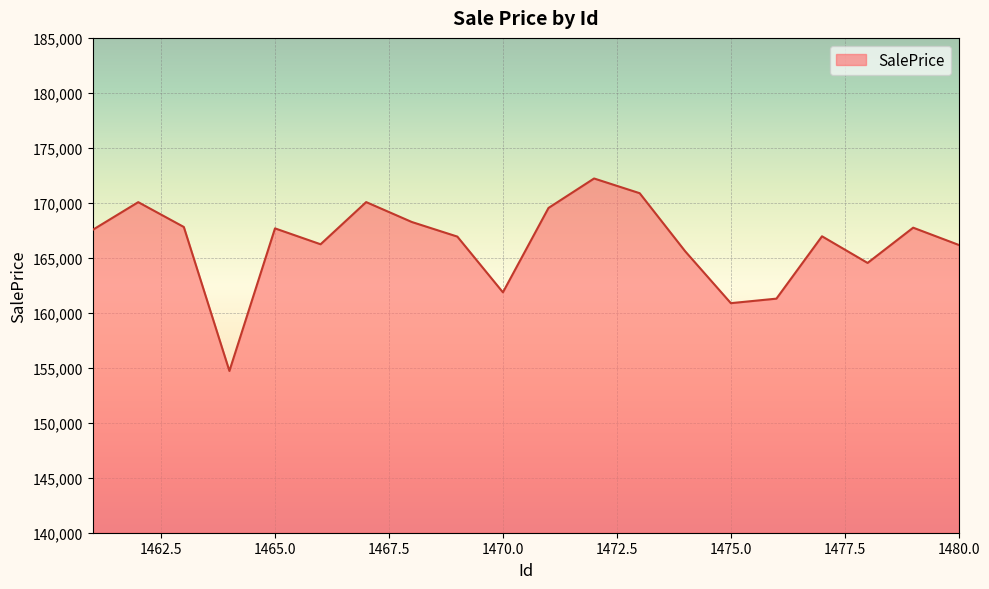

What is the difference between the maximum and minimum values?

17504.0